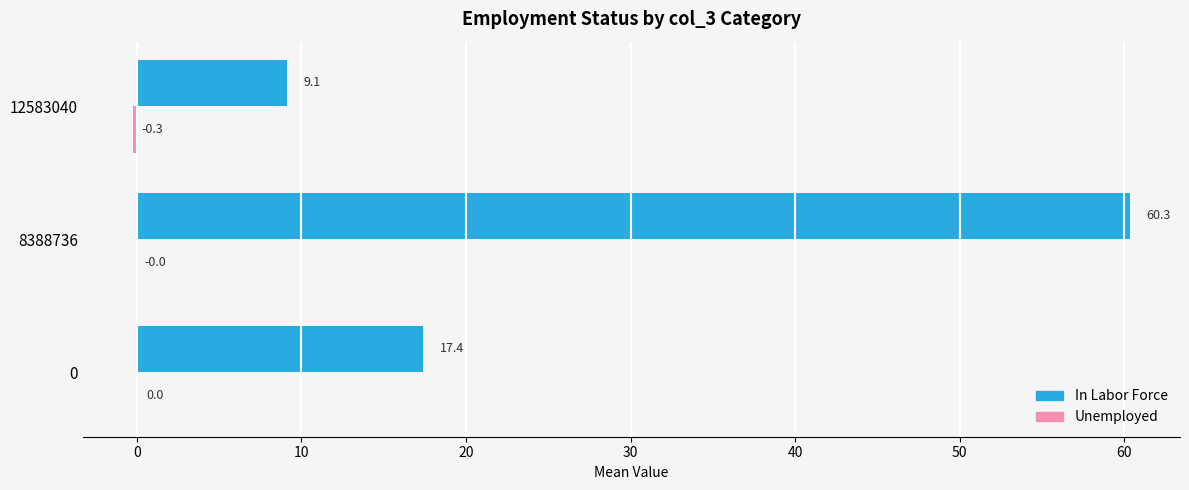

Read the In Labor Force value at 0.

17.4